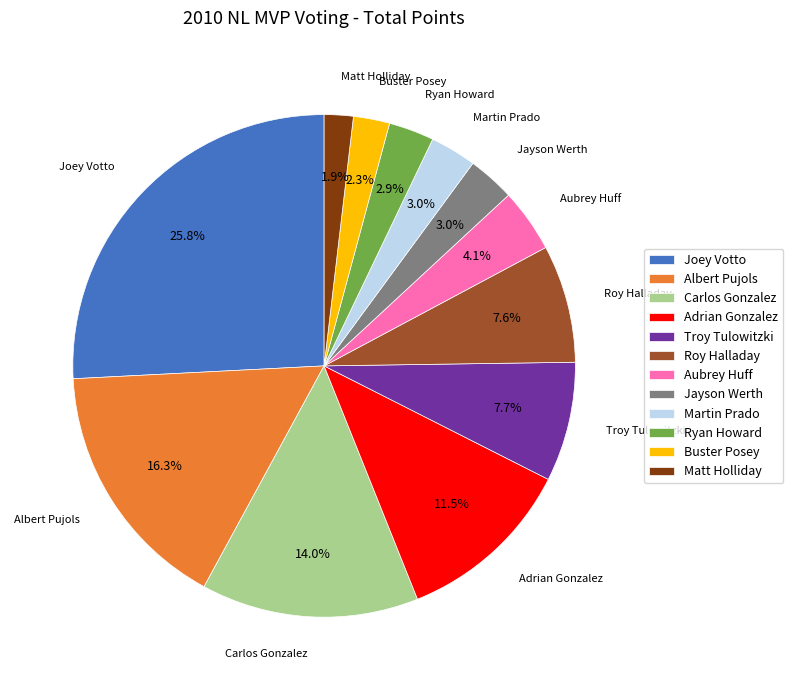

Is there a majority slice in this chart?

No